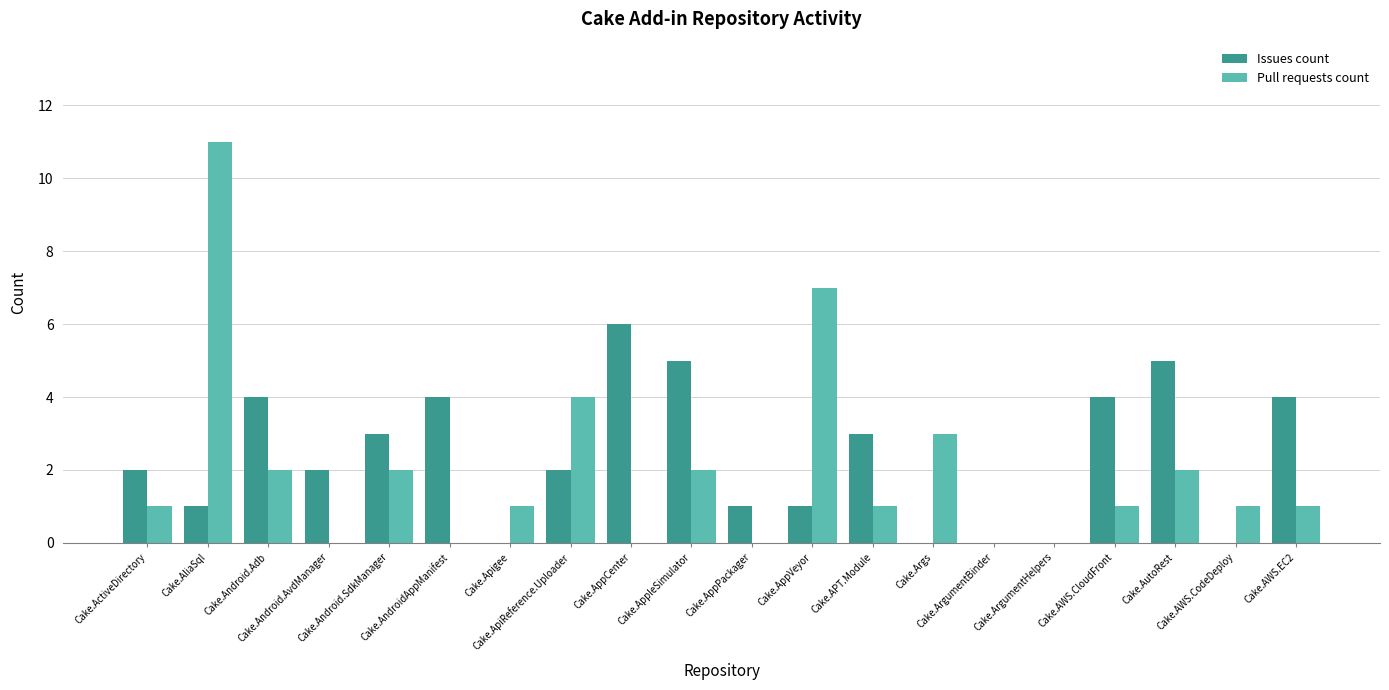

What is the sum of all Pull requests count values?

39